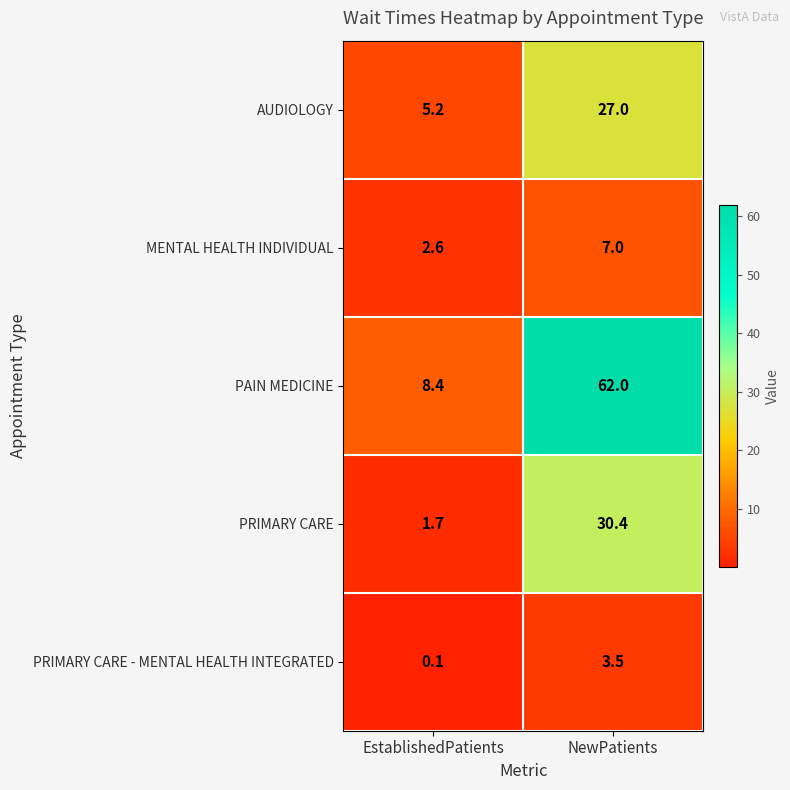

Count the number of categories in the chart.

2